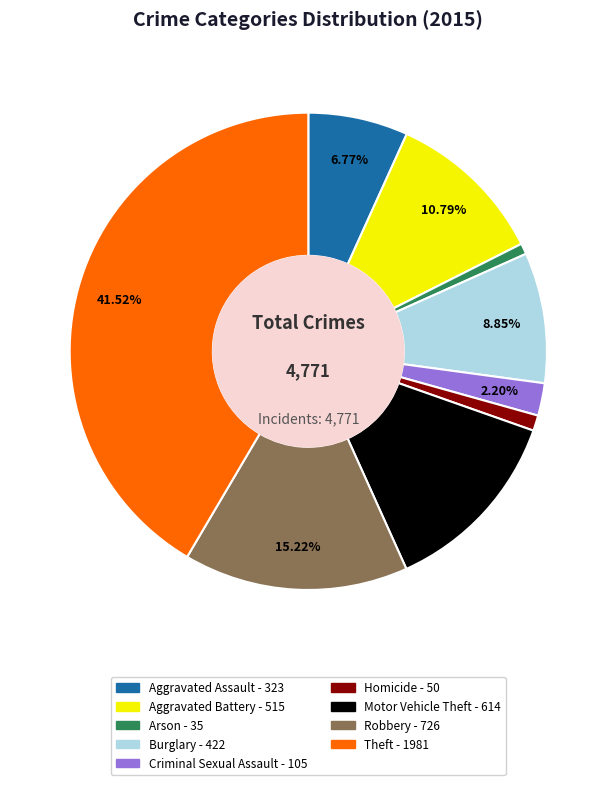

Which category has the biggest portion of the pie?

Theft